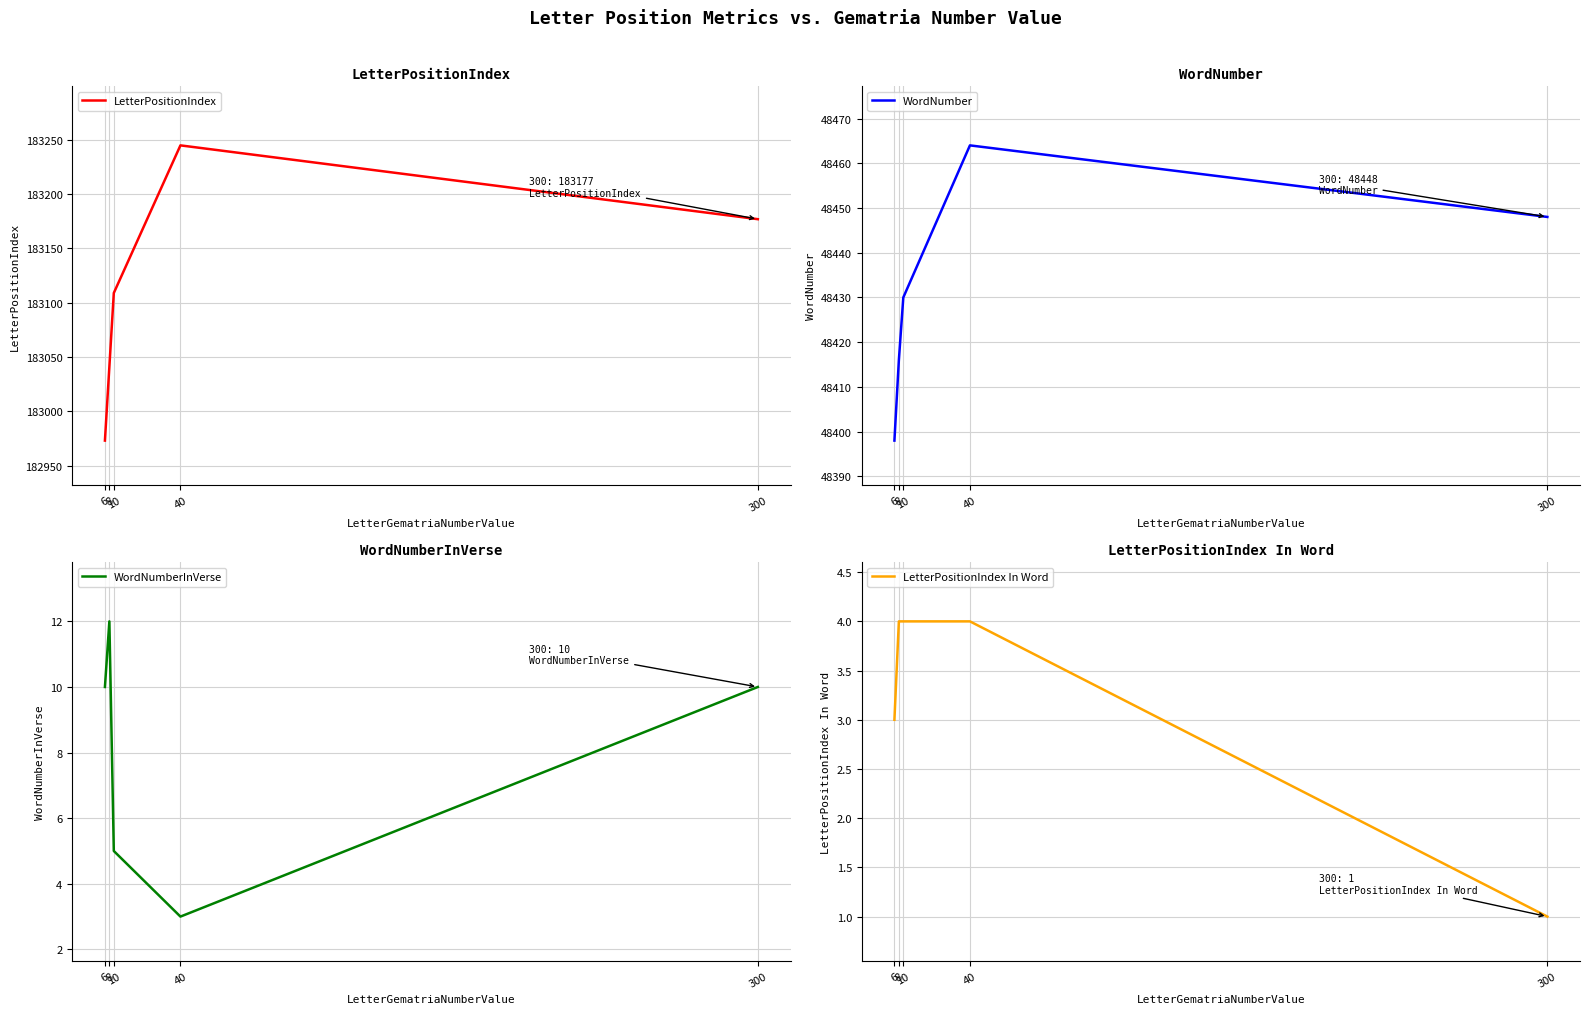

Count the WordNumberInVerse values in the range 5 to 10.

3